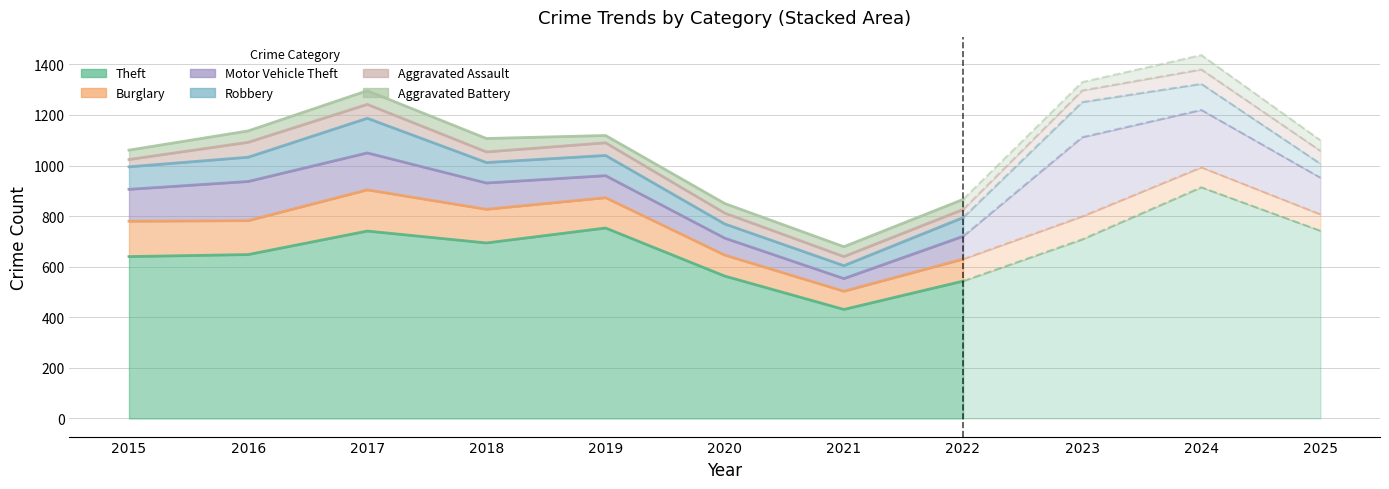

True or false: Motor Vehicle Theft and Aggravated Battery cross at least once.

False